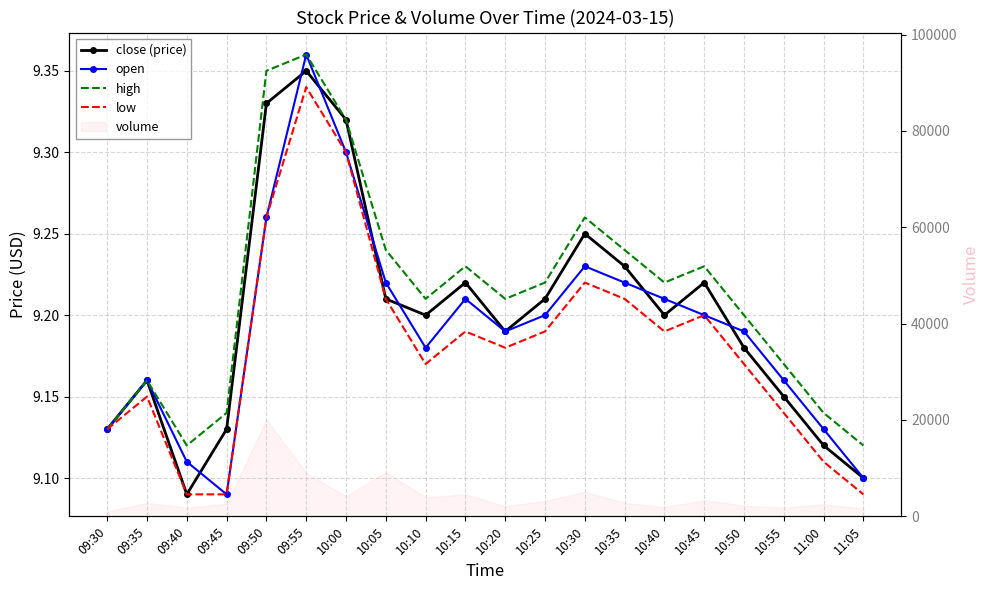

Reading left to right, list all the values displayed in this chart.

close (price): 09:30=9.1	09:35=9.2	09:40=9.1	09:45=9.1	09:50=9.3	09:55=9.3	10:00=9.3	10:05=9.2	10:10=9.2	10:15=9.2	10:20=9.2	10:25=9.2	10:30=9.2	10:35=9.2	10:40=9.2	10:45=9.2	10:50=9.2	10:55=9.2	11:00=9.1	11:05=9.1
open: 09:30=9.1	09:35=9.2	09:40=9.1	09:45=9.1	09:50=9.3	09:55=9.4	10:00=9.3	10:05=9.2	10:10=9.2	10:15=9.2	10:20=9.2	10:25=9.2	10:30=9.2	10:35=9.2	10:40=9.2	10:45=9.2	10:50=9.2	10:55=9.2	11:00=9.1	11:05=9.1
high: 09:30=9.1	09:35=9.2	09:40=9.1	09:45=9.1	09:50=9.3	09:55=9.4	10:00=9.3	10:05=9.2	10:10=9.2	10:15=9.2	10:20=9.2	10:25=9.2	10:30=9.3	10:35=9.2	10:40=9.2	10:45=9.2	10:50=9.2	10:55=9.2	11:00=9.1	11:05=9.1
low: 09:30=9.1	09:35=9.2	09:40=9.1	09:45=9.1	09:50=9.3	09:55=9.3	10:00=9.3	10:05=9.2	10:10=9.2	10:15=9.2	10:20=9.2	10:25=9.2	10:30=9.2	10:35=9.2	10:40=9.2	10:45=9.2	10:50=9.2	10:55=9.1	11:00=9.1	11:05=9.1